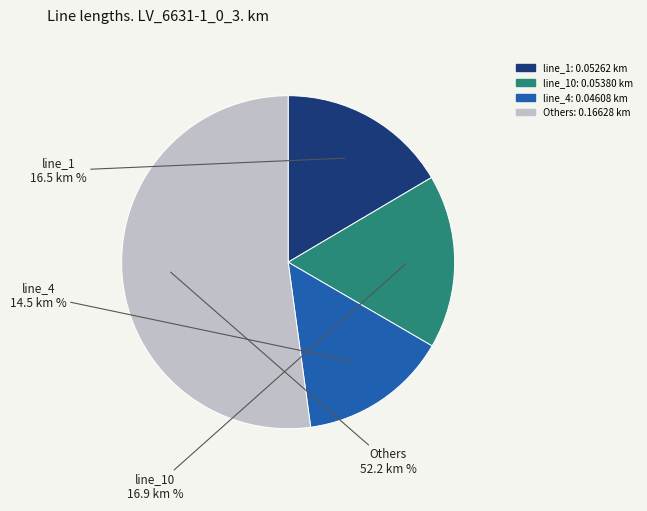

Does any single category account for the majority?

Yes